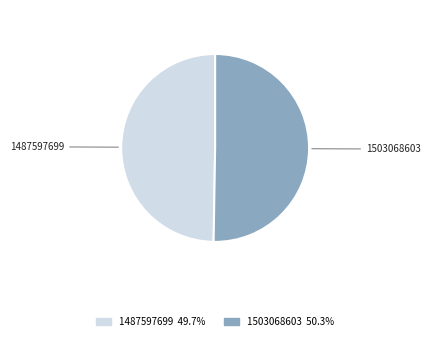

What is the majority slice?

1503068603